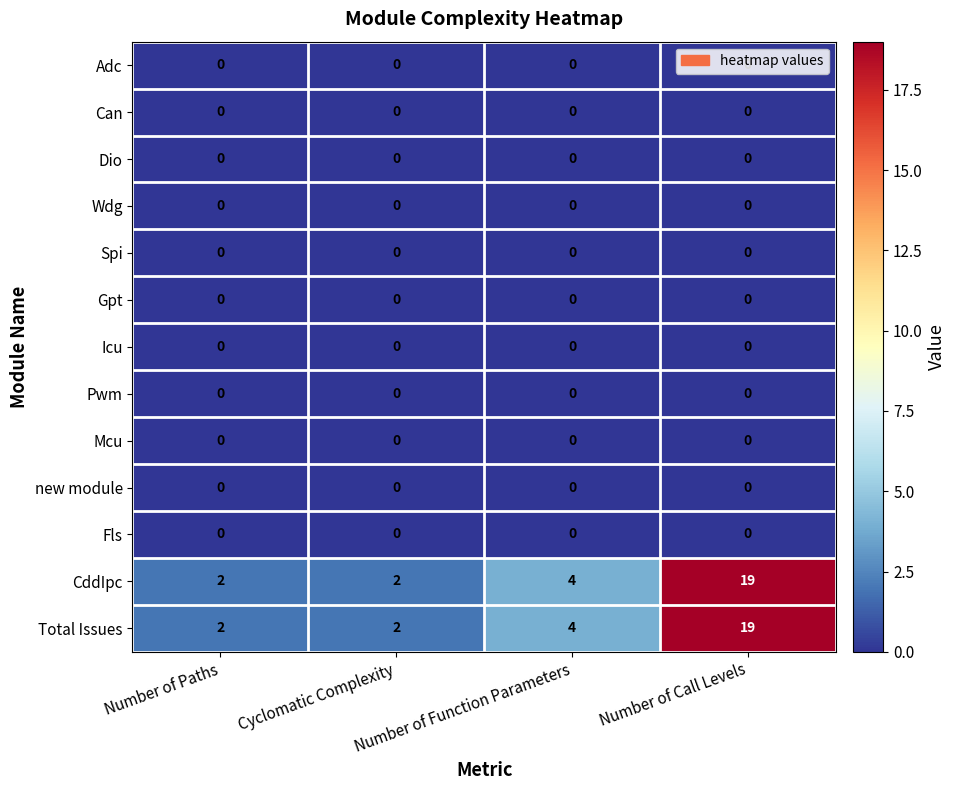

What is the spread (max minus min) of values at Number of Call Levels?

19